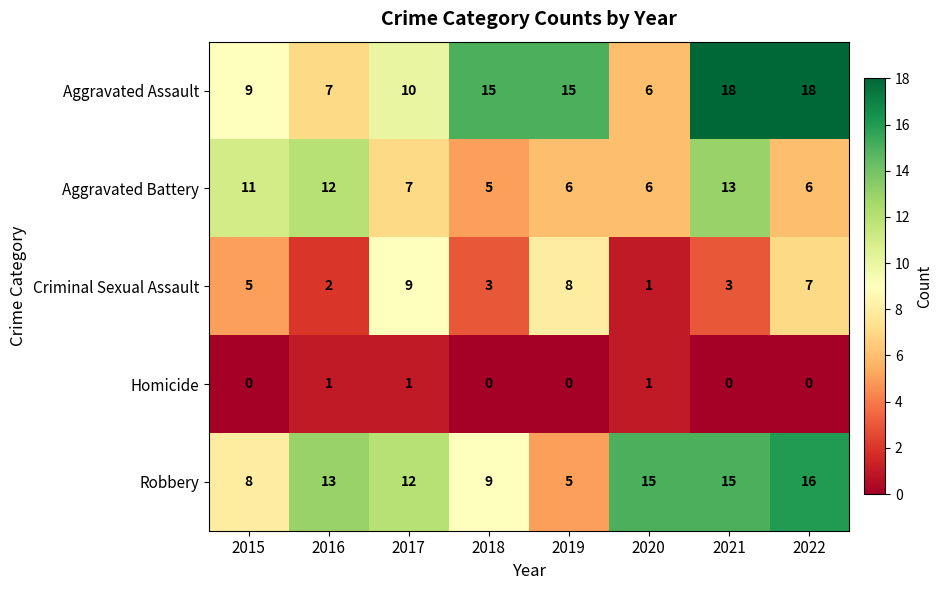

What is the maximum value for Criminal Sexual Assault?

9